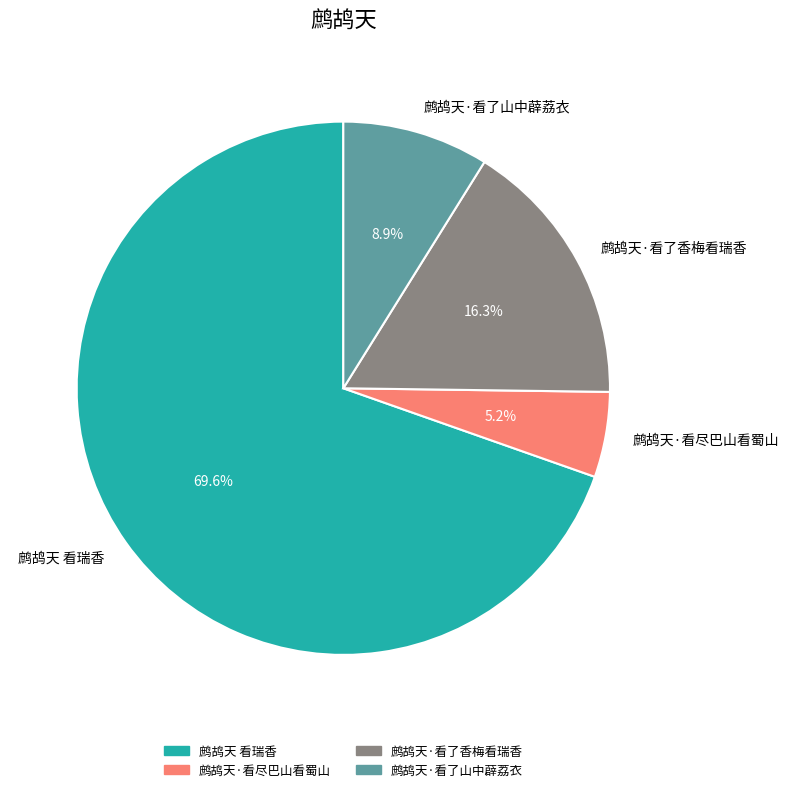

Approximately how many times larger is the value at 鹧鸪天·看尽巴山看蜀山 compared to 鹧鸪天 看瑞香?

0.1